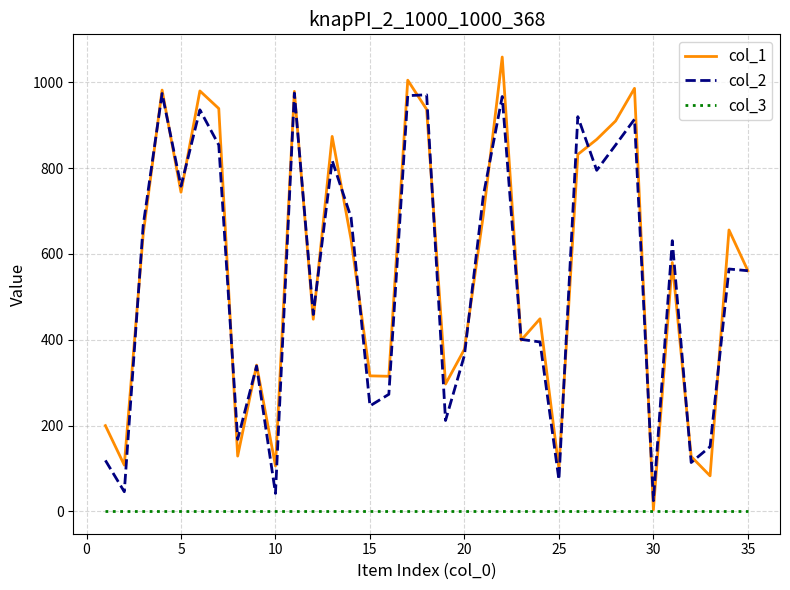

What is the sum of all col_1 values?

19663